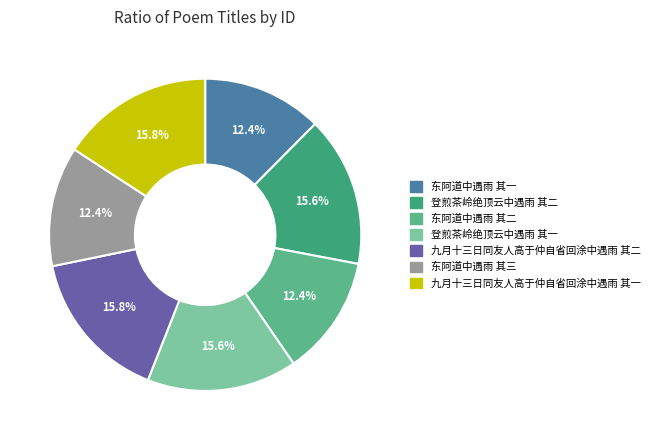

To the nearest percent, what percentage of the pie is 九月十三日同友人高于仲自省回涂中遇雨 其一?

16%